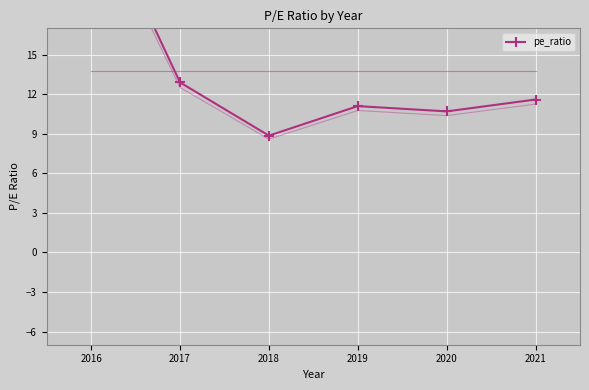

How many interior local peaks (higher than both neighbors) does the data have?

1